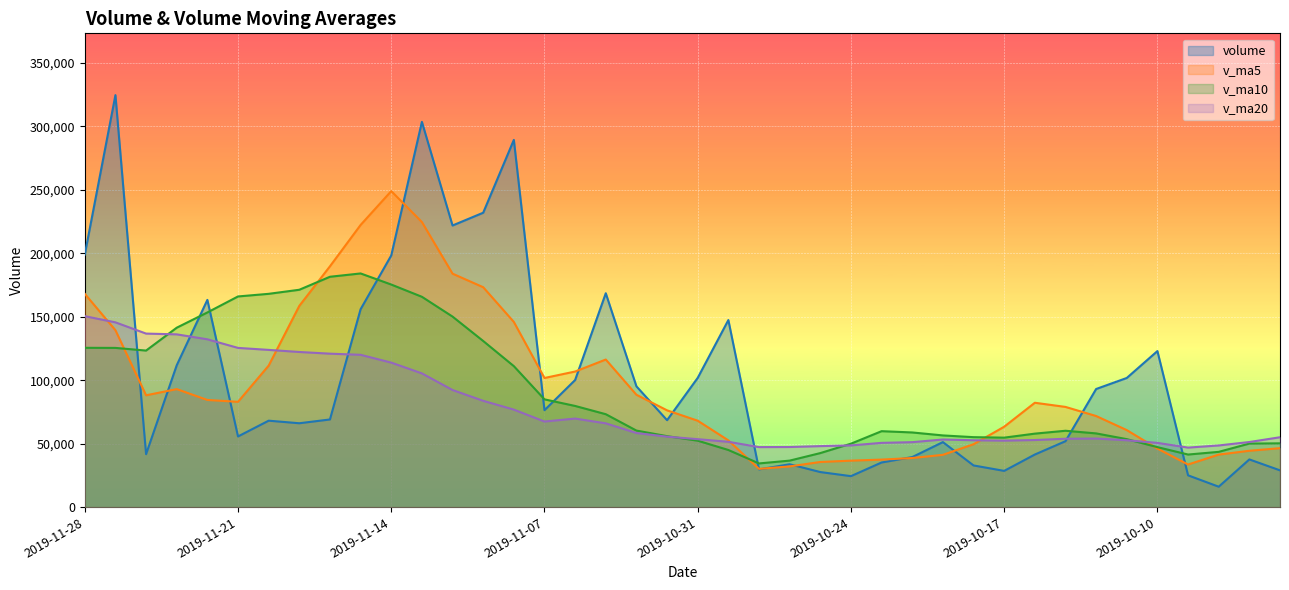

Reading left to right, extract all data points from this chart.

volume: 199058.7	324680.6	41739.2	111807.4	163325.9	55711.8	68139.0	66117.0	69099.3	155976.6	198341.7	303606.2	221951.5	232017.3	289399.9	76406.2	100188.7	168567.4	95216.9	68528.2	101886.4	147438.7	29767.0	33803.3	27656.0	24429.5	35189.6	39471.0	51261.5	32864.9	28577.3	41461.2	51969.5	93108.3	101798.5	122994.1	25071.7	16111.4	37609.8	28995.9
v_ma5: 168122.4	139453.0	88144.7	93020.2	84478.6	83008.8	111534.7	158628.1	189795.1	222378.7	249063.3	224676.2	183992.7	173315.9	145955.8	101781.5	106877.5	116327.5	88567.4	76284.7	68110.3	52618.9	30169.1	32109.9	35601.5	36643.3	37472.9	38727.2	41226.9	49596.2	63383.0	82266.3	78988.4	71816.8	60717.1	46156.6	33597.2	41414.9	44427.0	46477.5
v_ma10: 125565.6	125493.9	123386.4	141407.6	153428.6	166036.0	168105.5	171310.4	181555.5	184167.2	175422.4	165776.9	150160.1	130941.7	111120.3	84945.9	79748.2	73248.3	60338.7	55943.1	52376.8	45045.9	34448.1	36668.4	42598.9	50013.1	59869.6	58857.8	56521.8	55156.7	54769.8	57931.8	60201.7	58121.9	53597.3	47288.6	41456.5	43572.9	50098.2	50282.2
v_ma20: 150494.0	145635.4	136773.3	136174.7	132274.5	125491.0	123926.8	122279.4	120947.1	120055.2	113899.6	105411.4	92304.1	83805.0	76859.6	67479.5	69808.9	66053.1	58430.2	55549.9	53573.3	51488.8	47324.9	47395.1	48098.1	48650.9	50663.1	51215.4	53310.0	52719.4	52424.2	52895.3	53910.2	54059.9	52716.7	50645.7	46929.5	48618.8	51329.0	55087.7